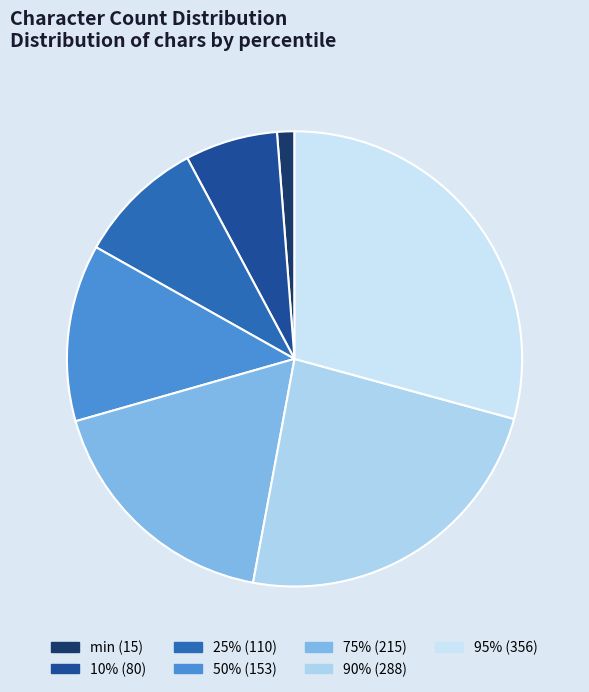

What is the largest slice in the pie chart?

95%